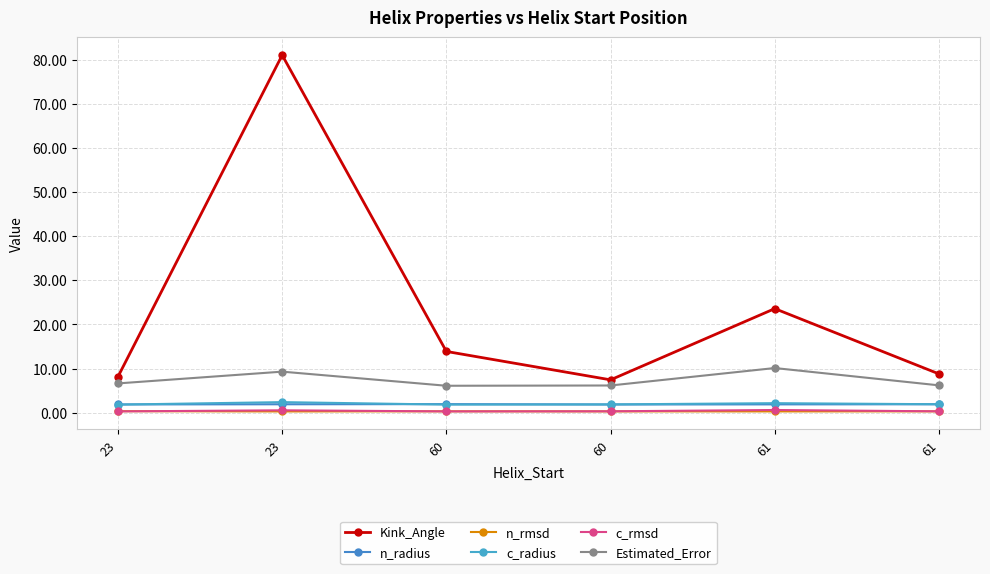

Is this an area chart (filled region under the line)?

No